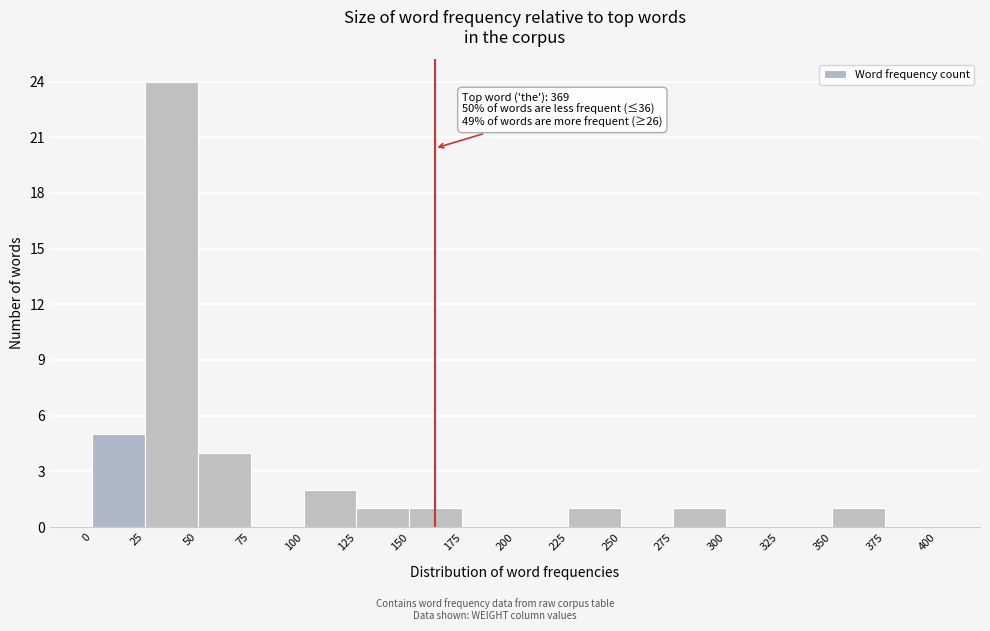

Over which range of the x-axis is the bar tallest?

25 to 50